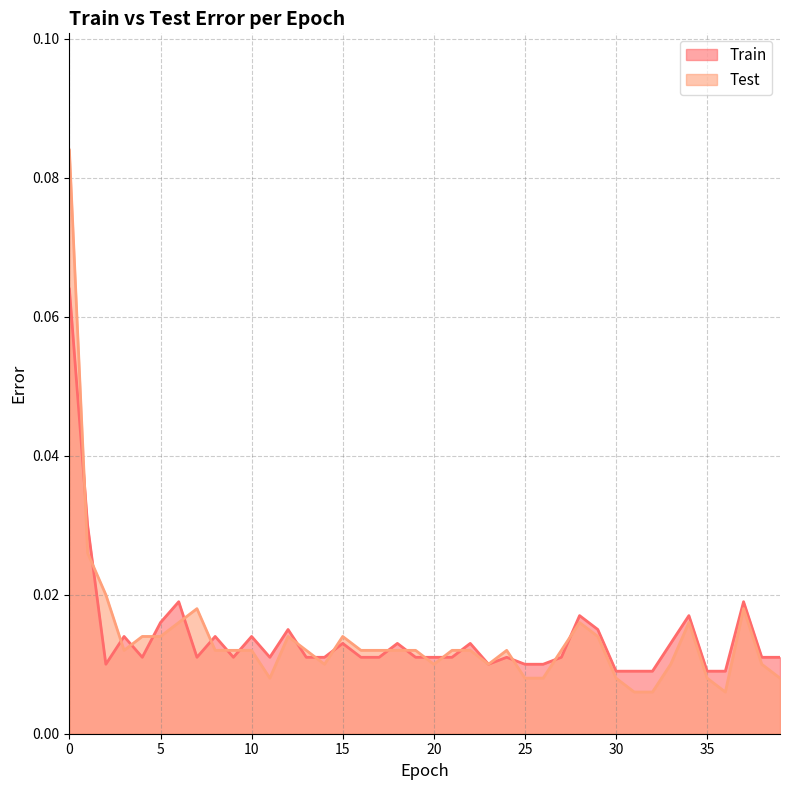

What is the difference between the maximum and minimum values in the Test series?

0.1